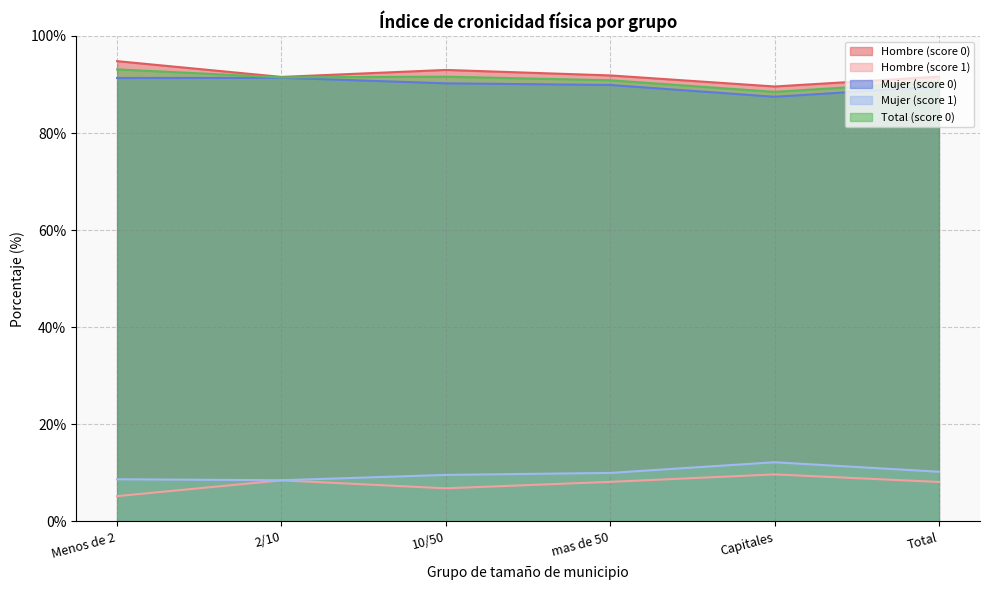

What is the difference between the maximum and minimum values in the Mujer (score 0) series?

3.9